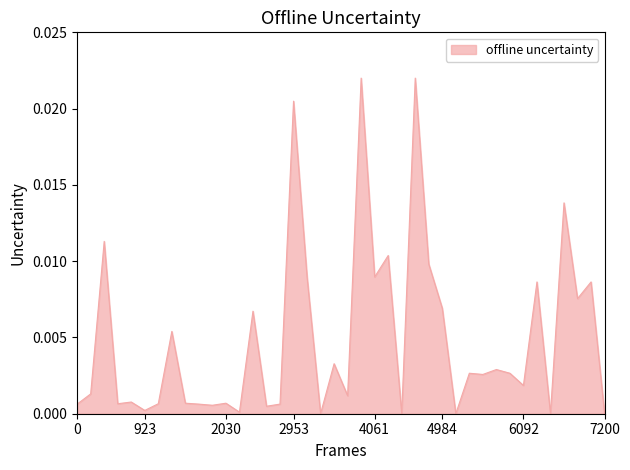

The value at 7200 is 0.0. True or false?

True